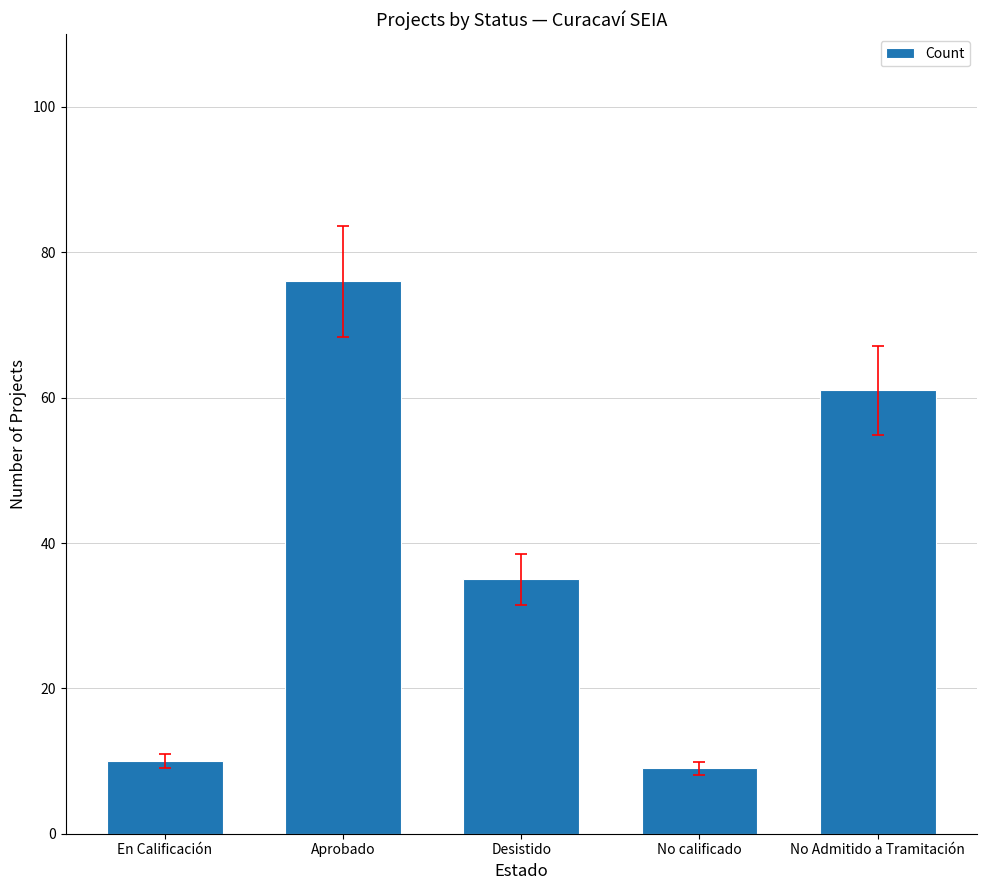

At which label is the value closest to 42?

Desistido